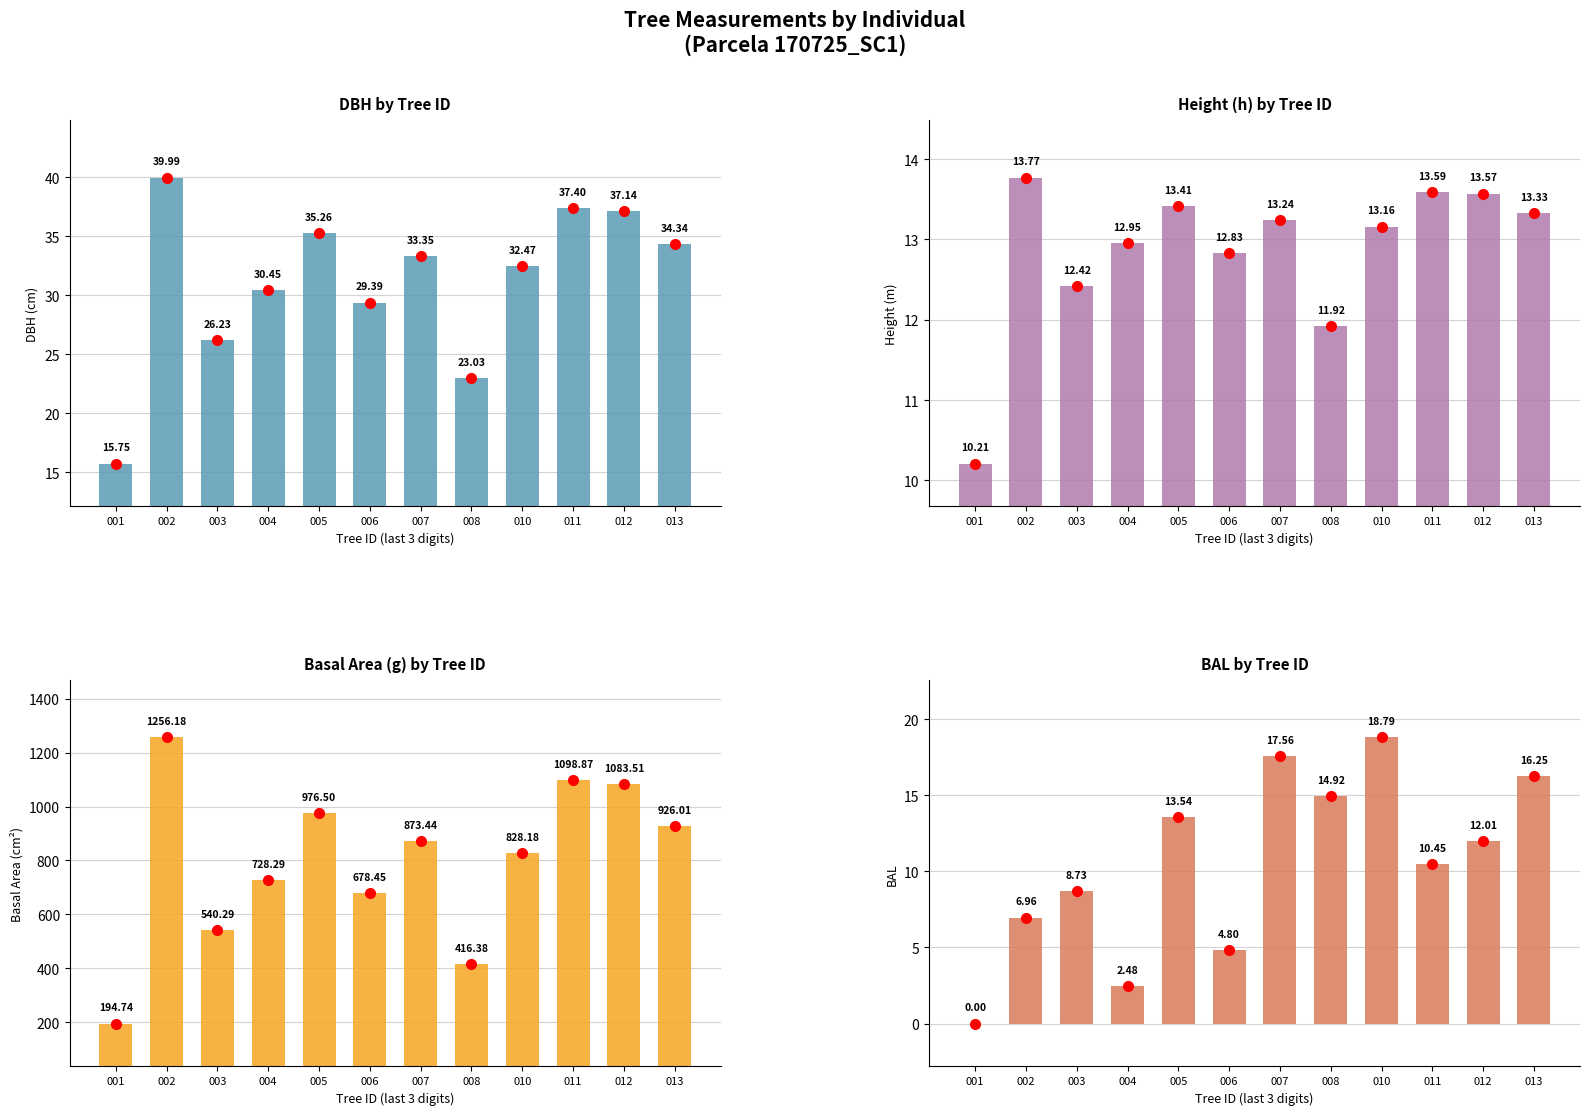

Which series has the largest range (max minus min)?

g